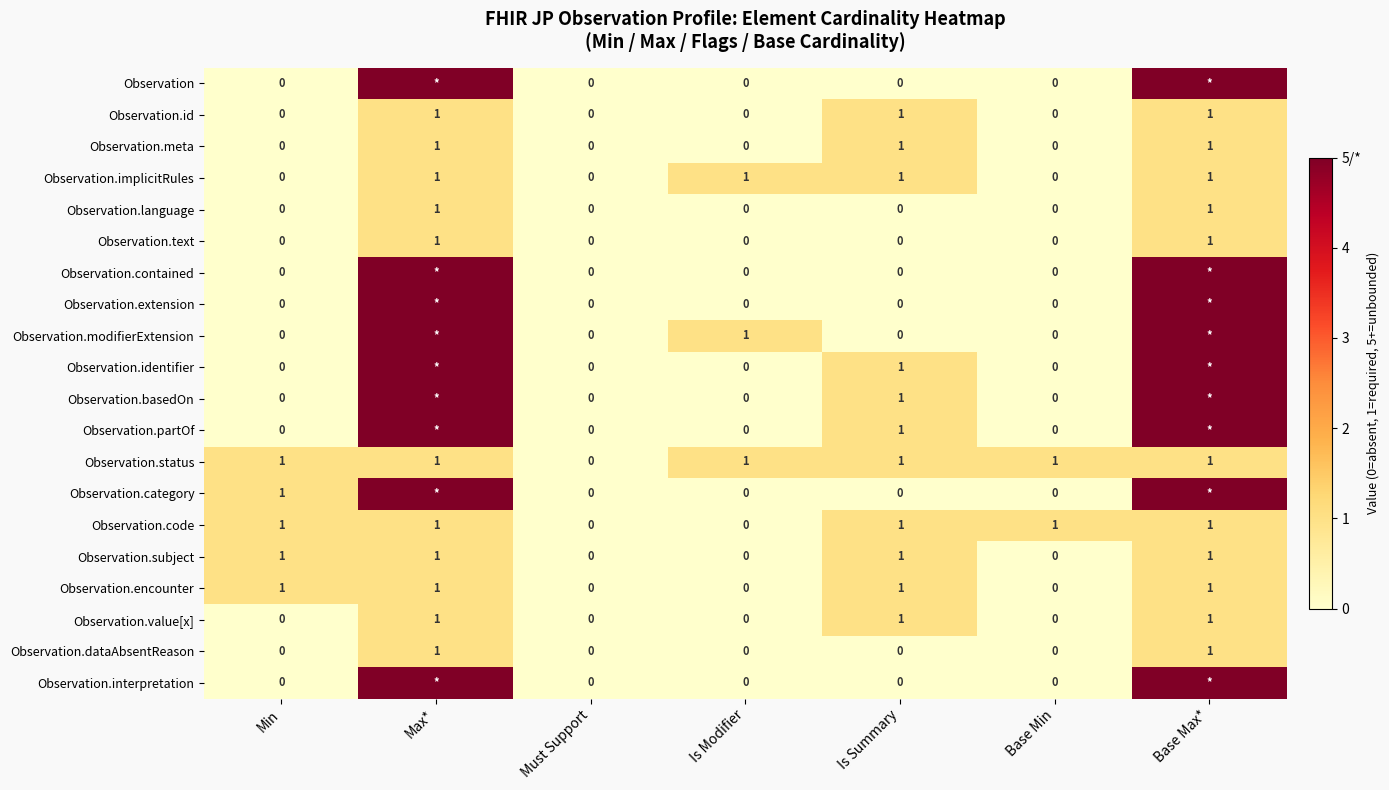

Count the Observation.language values in the range 0 to 1.

7